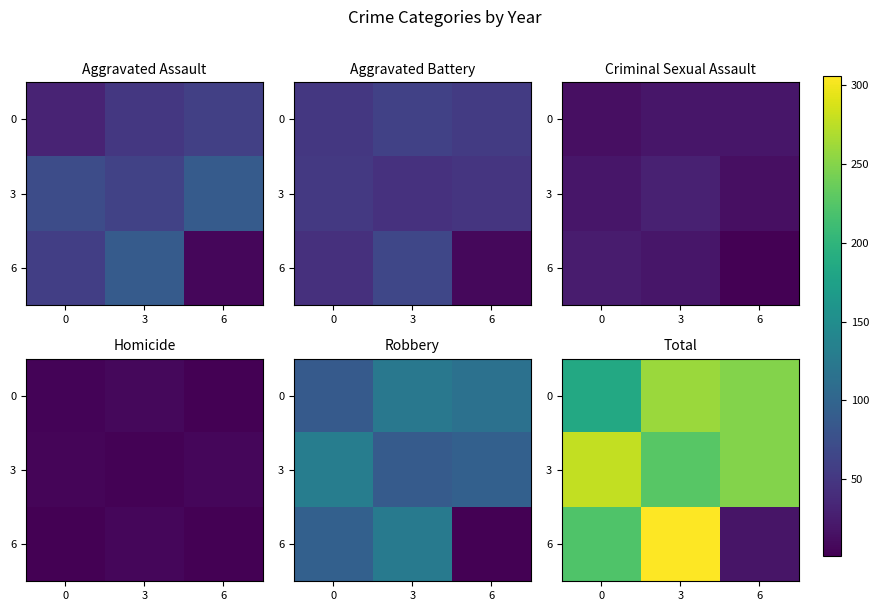

How many distinct data groups are displayed?

3